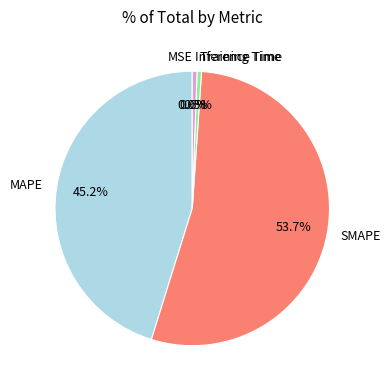

To the nearest percent, what is the average slice percentage?

20%